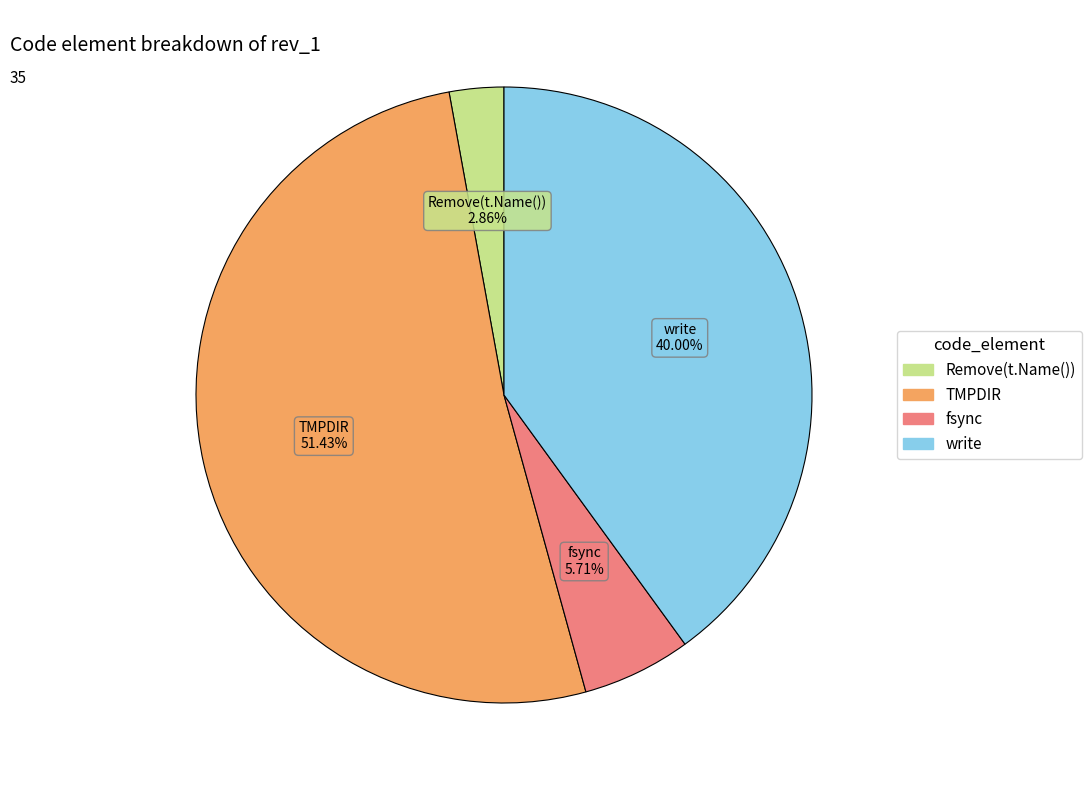

To the nearest percent, what is the difference between the TMPDIR and Remove(t.Name()) slice percentages?

49%